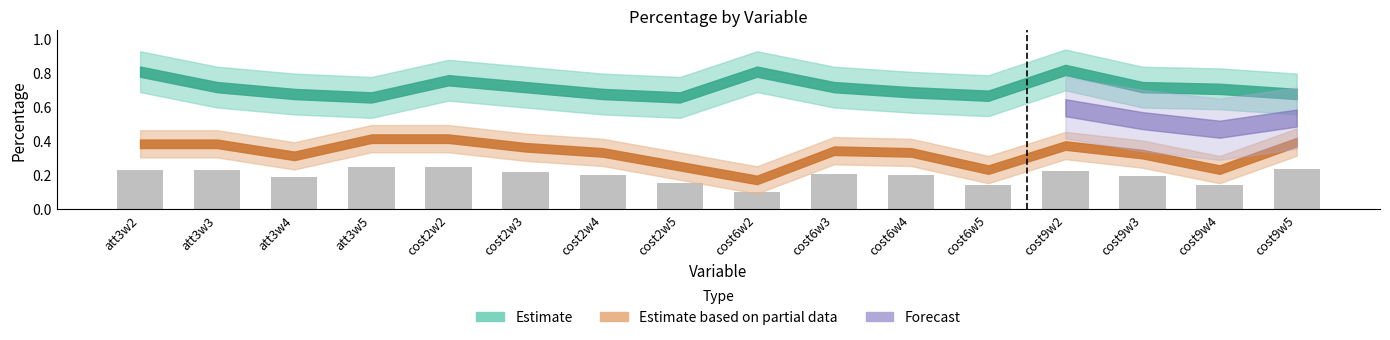

What position from the right is cost9w4?

2